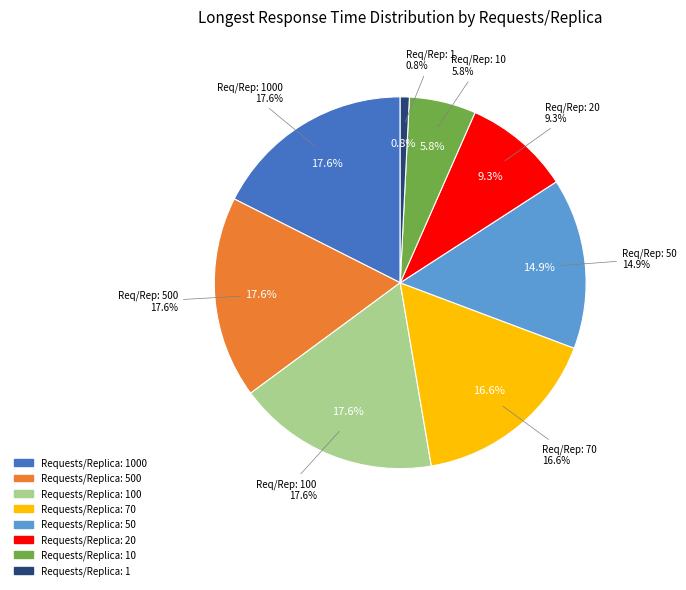

Is 1 the majority of the pie?

No